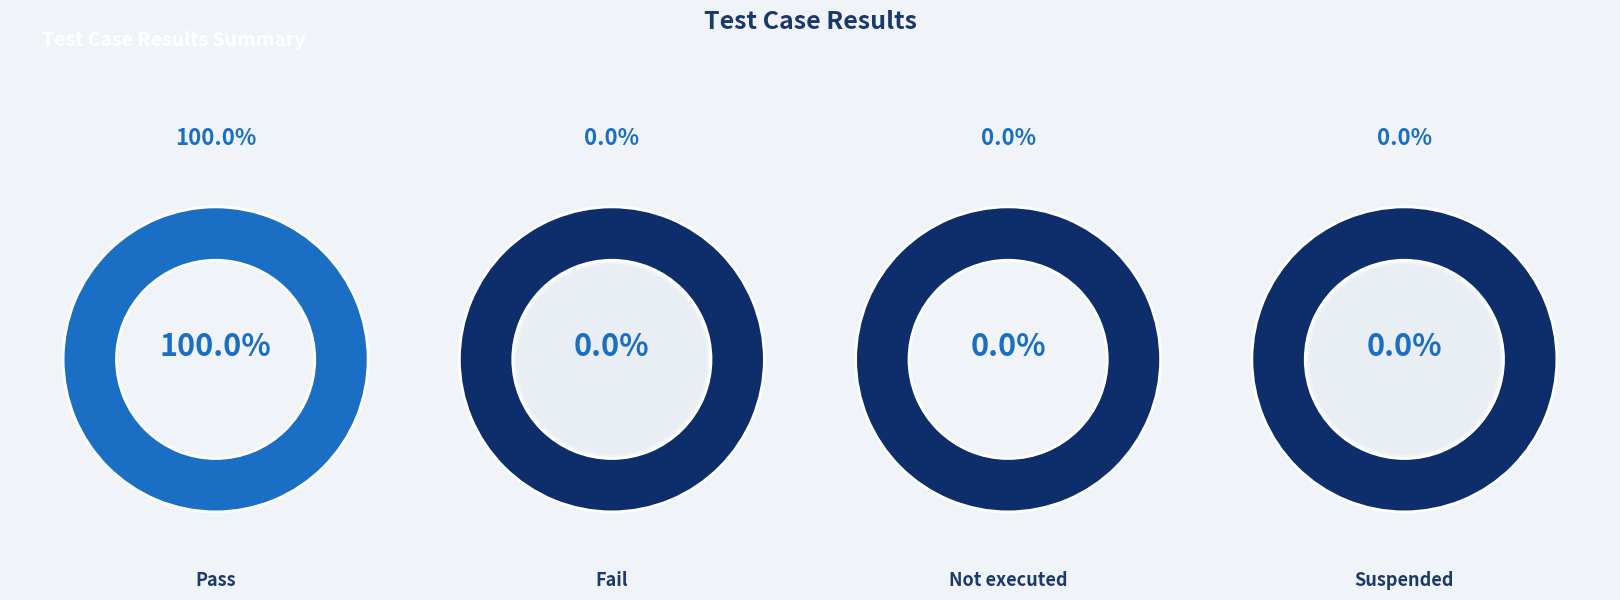

Rank the categories by value from highest to lowest.

Pass, Fail, Not executed, Suspended